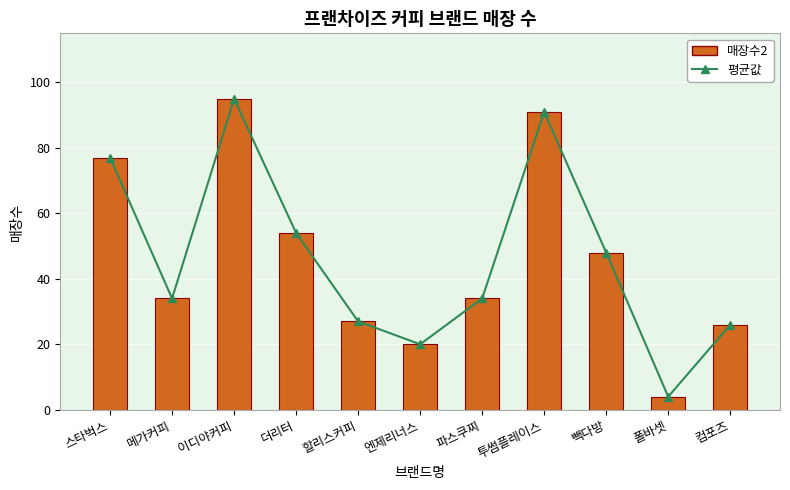

What is the sum of the 매장수2 values at 컴포즈 and 파스쿠찌?

60